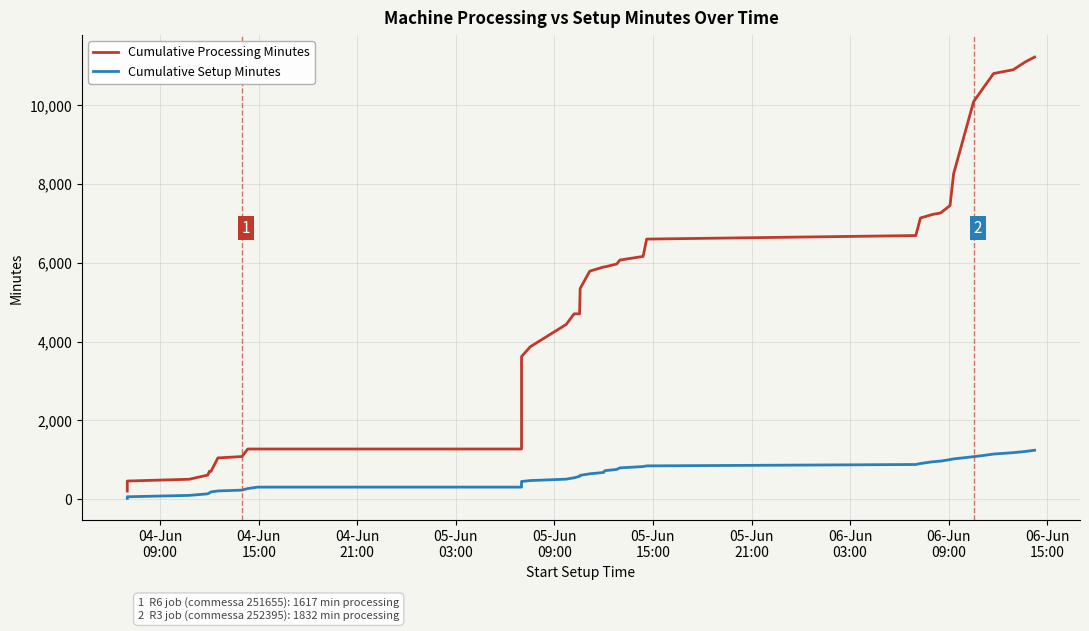

How many lines are shown in the chart?

2